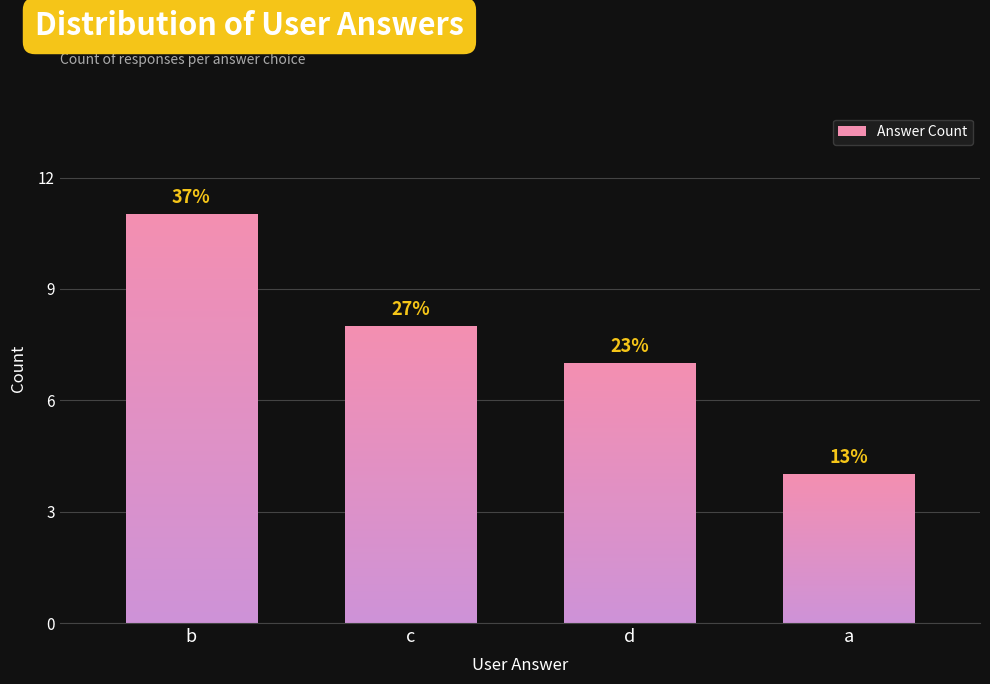

Reading left to right, what are all the values shown in this chart?

11	8	7	4